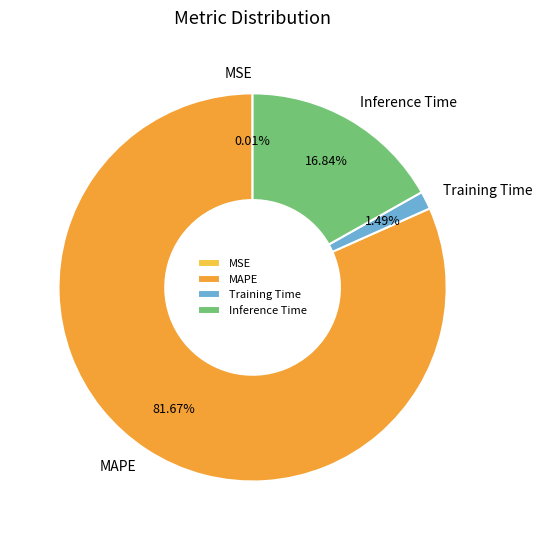

True or false: Training Time accounts for 1% of the total.

True